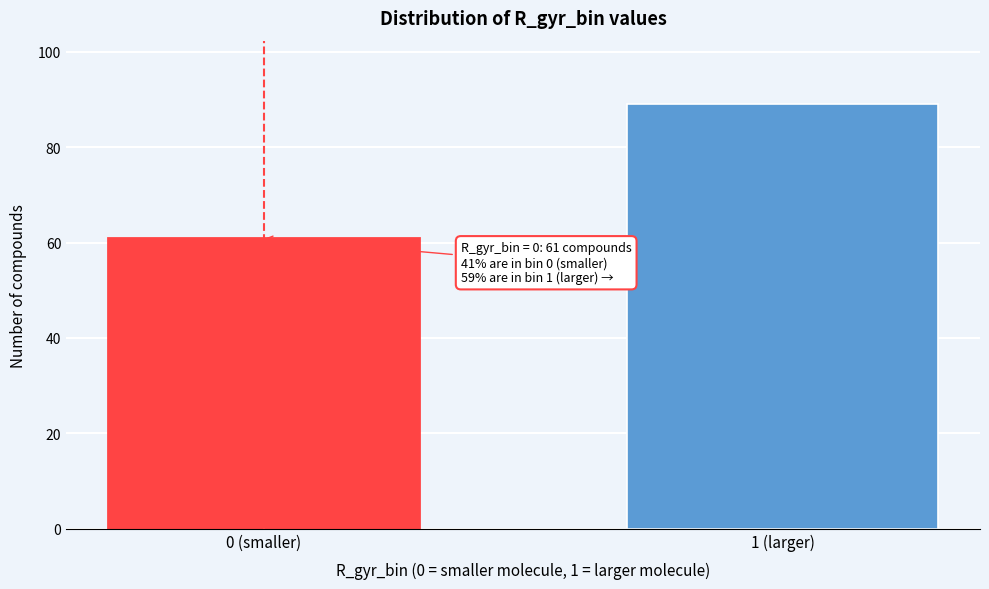

Reading left to right, what are all the values shown in this chart?

61	89